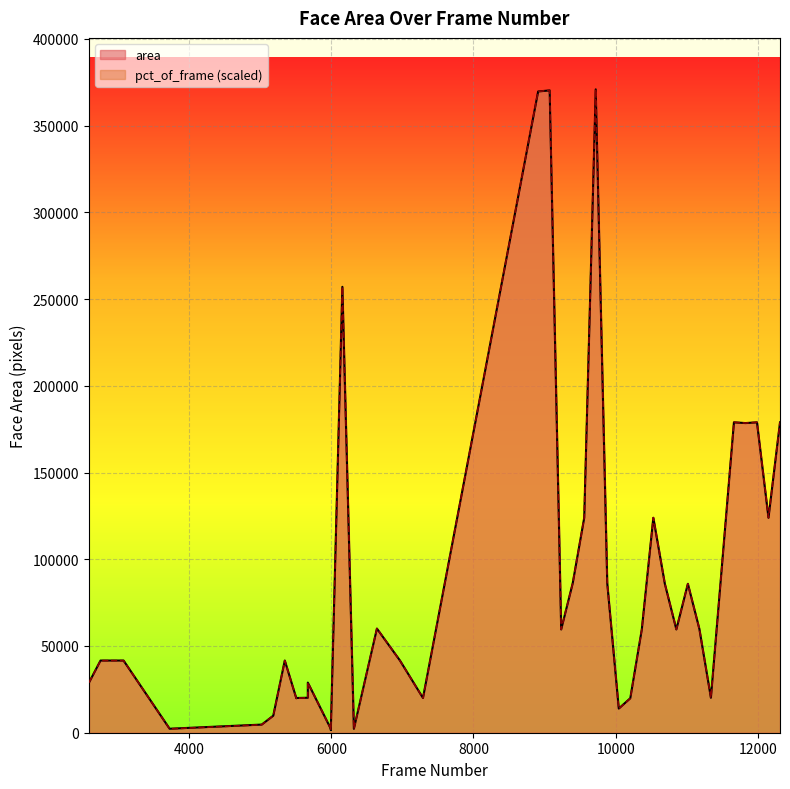

The value of pct_of_frame at 11826 is 119833.1. True or false?

False